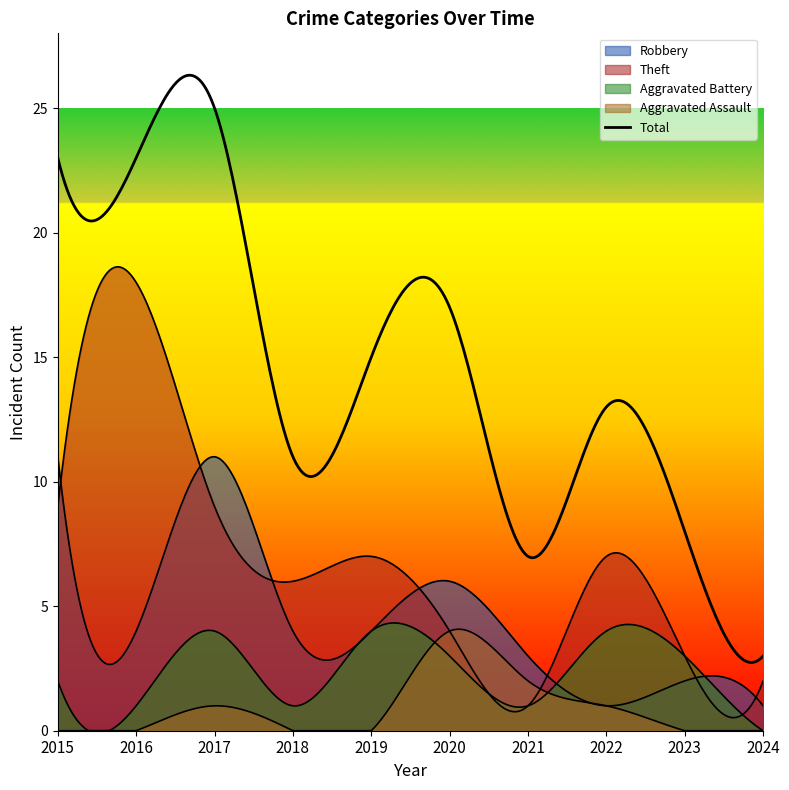

Does the chart have visible grid lines?

No